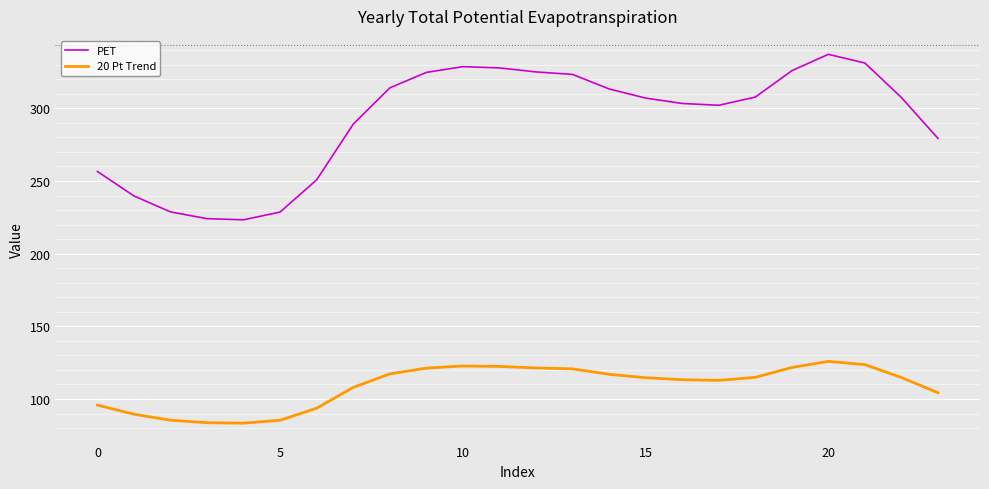

Does the chart display data point markers on the line(s)?

No